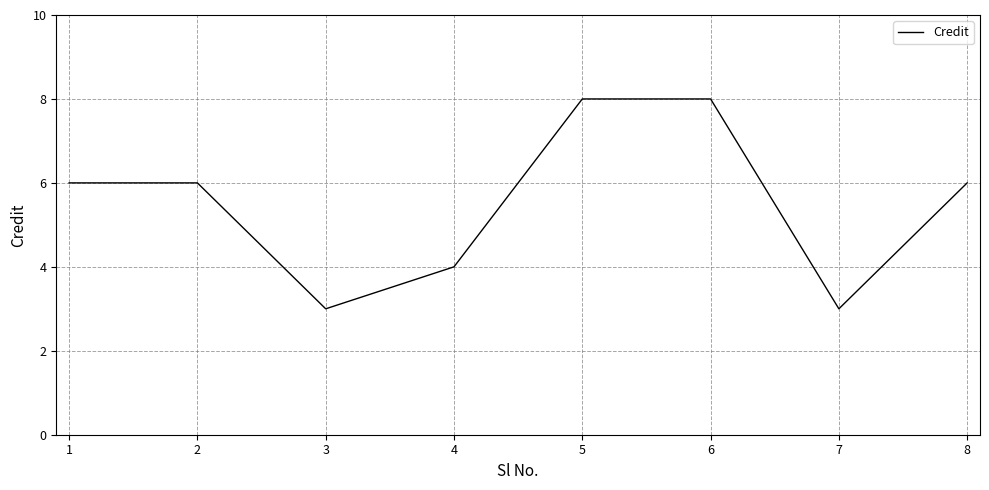

What is the maximum value shown in the chart?

8